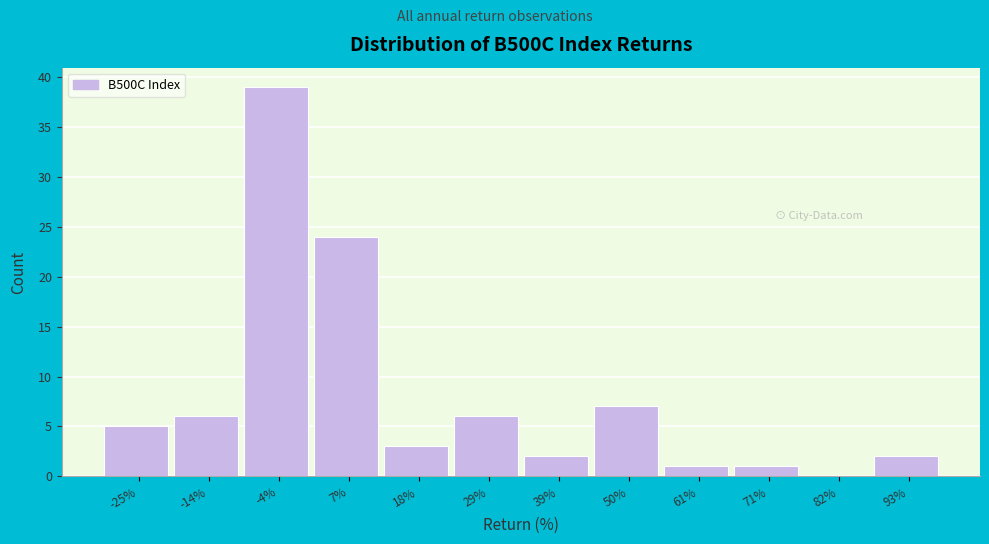

Reading right to left, what are all the values shown in this chart?

93%=2	82%=0	71%=1	61%=1	50%=7	39%=2	29%=6	18%=3	7%=24	-4%=39	-14%=6	-25%=5